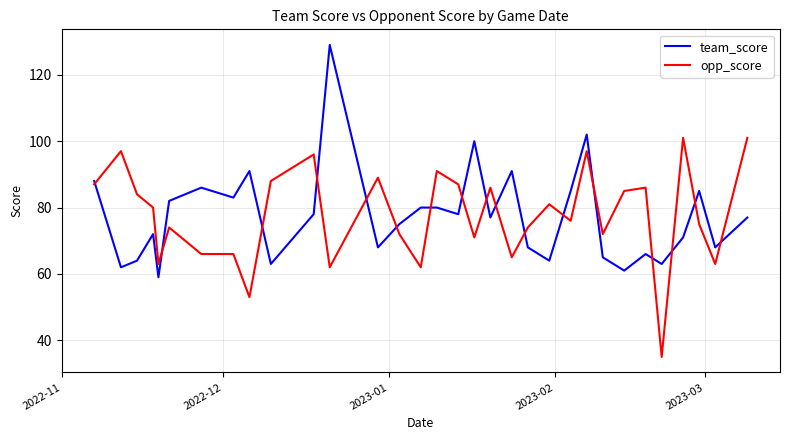

What is the average value of the opp_score series?

78